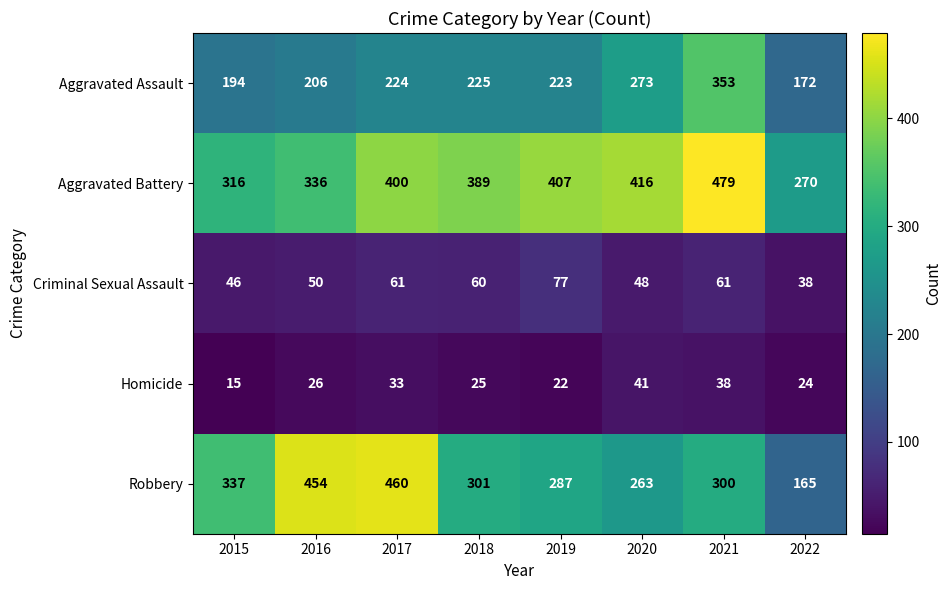

At which category is the sum across all series the highest?

2021